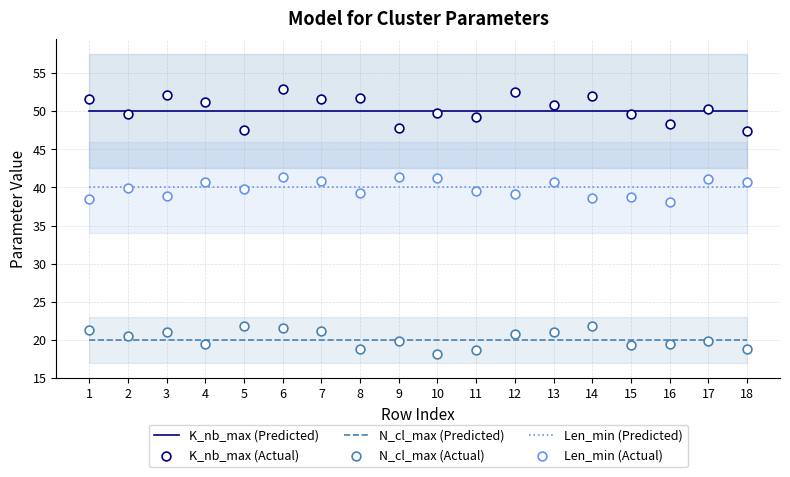

Which series has the largest total across all categories?

K_nb_max (Actual)